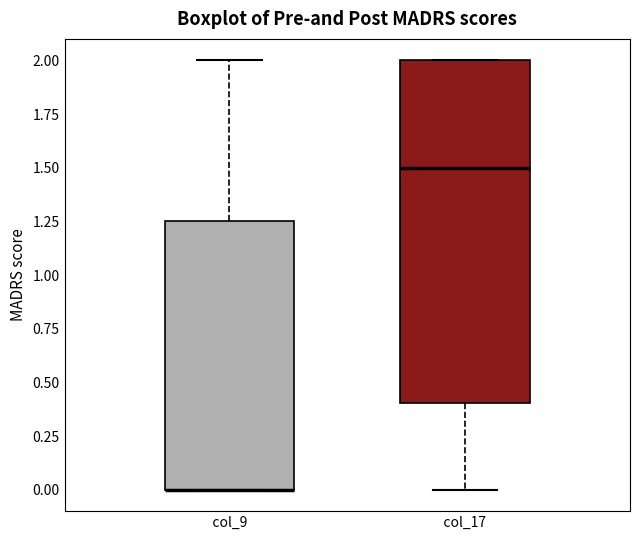

Reading left to right, read every box against the y-axis: the position of its median line, the range the box covers, and the ends of its whiskers. The values are not printed on the chart, so give them approximately, as read against the axis.

col_9: median 0.00 (drawn on the box's lower edge), box 0.00 to 1.25, whiskers 0.00 to 2.00
col_17: median 1.50, box 0.40 to 2.00, whiskers 0.00 to 2.00